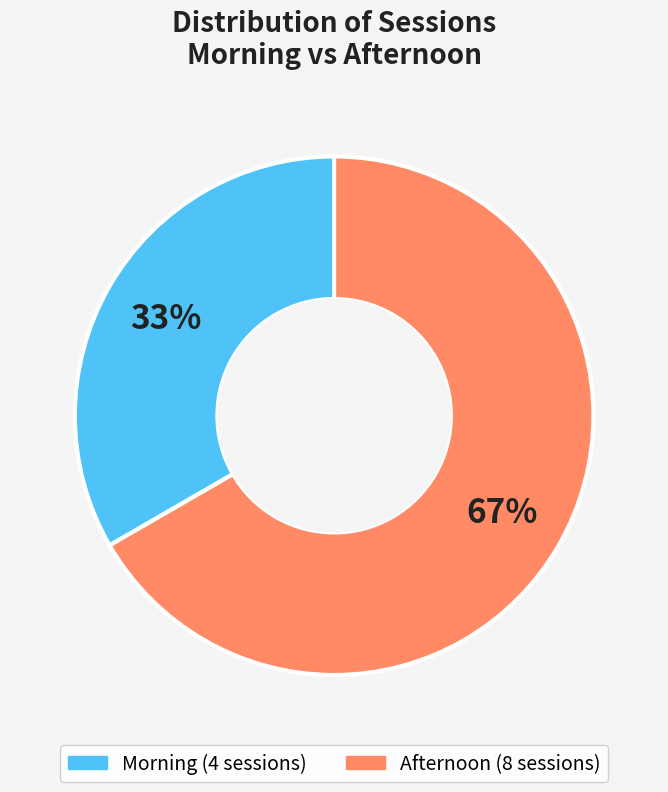

Does any single category account for the majority?

Yes